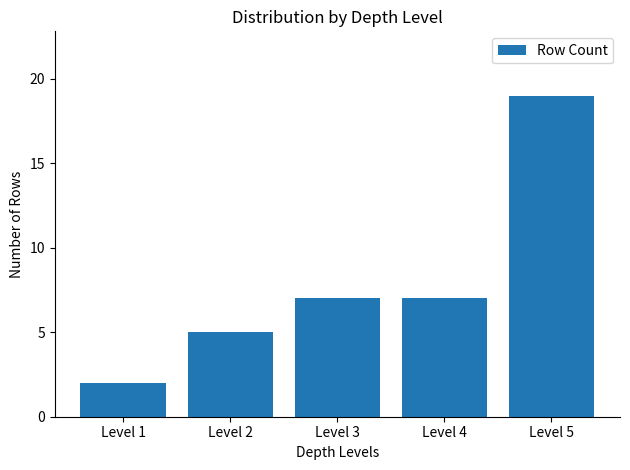

What is the change in value from Level 1 to Level 5?

+17